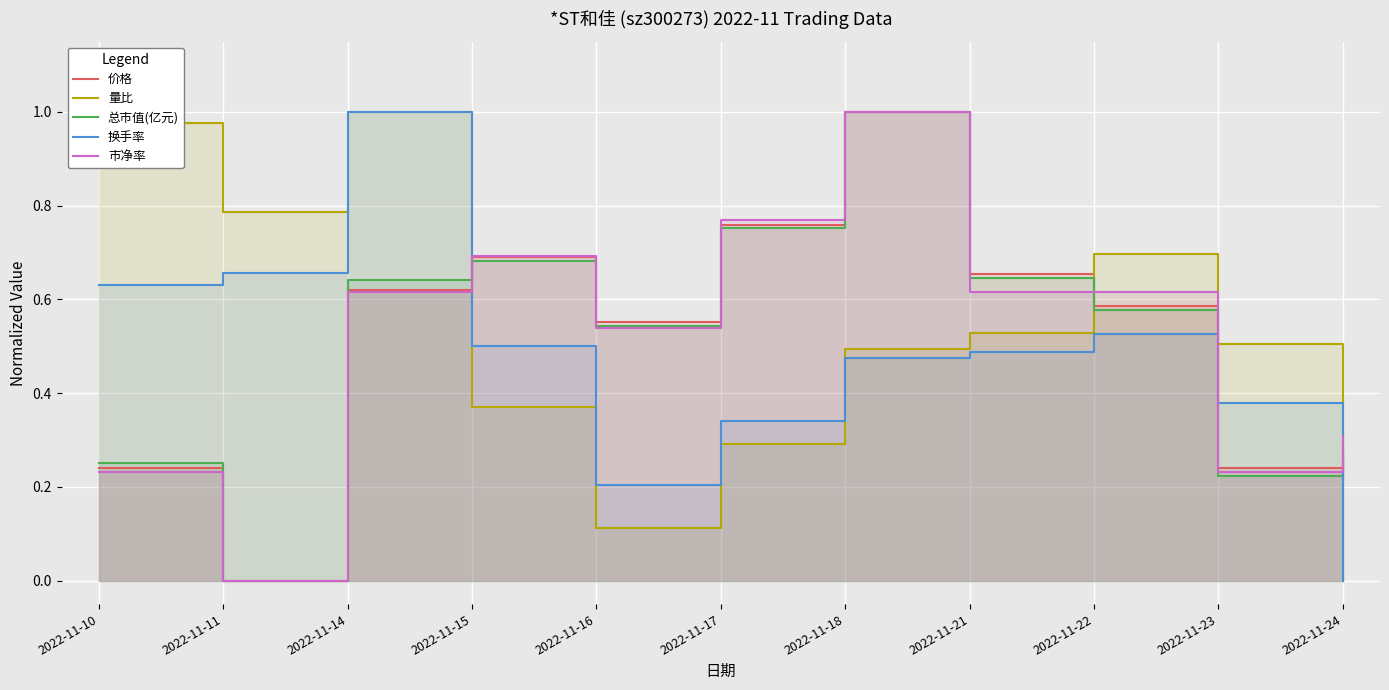

Which series has the largest total across all categories?

量比